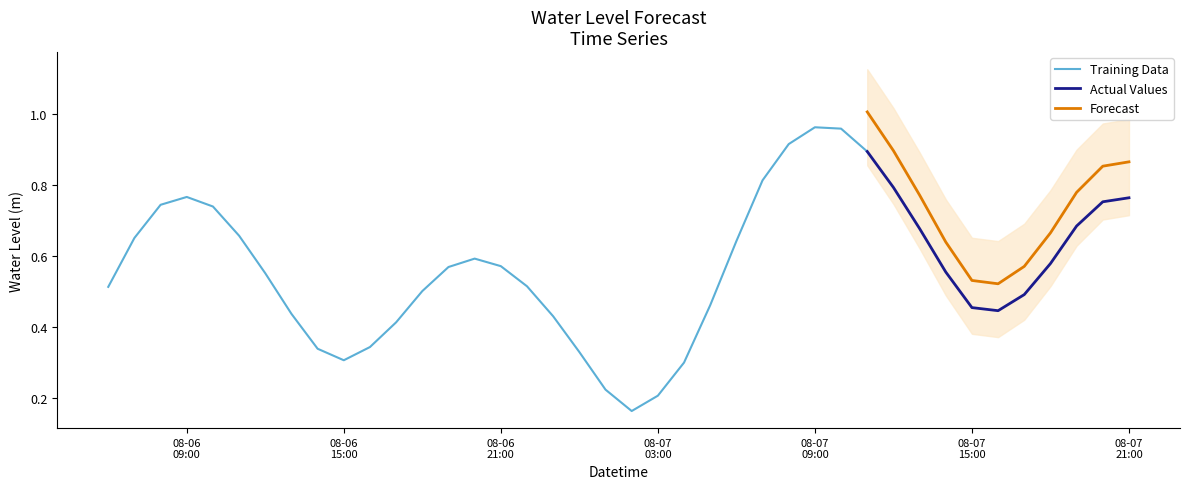

List the labels in order of value, largest first.

2025-08-07 09:00:00, 2025-08-07 10:00:00, 2025-08-07 08:00:00, 2025-08-07 11:00:00, 2025-08-07 07:00:00, 2025-08-07 12:00:00, 2025-08-06 09:00:00, 2025-08-07 21:00:00, 2025-08-07 20:00:00, 2025-08-06 08:00:00, 2025-08-06 10:00:00, 2025-08-07 19:00:00, 2025-08-07 13:00:00, 2025-08-06 11:00:00, 2025-08-06 07:00:00, 2025-08-07 06:00:00, 2025-08-06 20:00:00, 2025-08-07 18:00:00, 2025-08-06 21:00:00, 2025-08-06 19:00:00, 2025-08-07 14:00:00, 2025-08-06 12:00:00, 2025-08-06 22:00:00, 2025-08-06 06:00:00, 2025-08-06 18:00:00, 2025-08-07 17:00:00, 2025-08-07 05:00:00, 2025-08-07 15:00:00, 2025-08-07 16:00:00, 2025-08-06 13:00:00, 2025-08-06 23:00:00, 2025-08-06 17:00:00, 2025-08-06 16:00:00, 2025-08-06 14:00:00, 2025-08-07 00:00:00, 2025-08-06 15:00:00, 2025-08-07 04:00:00, 2025-08-07 01:00:00, 2025-08-07 03:00:00, 2025-08-07 02:00:00